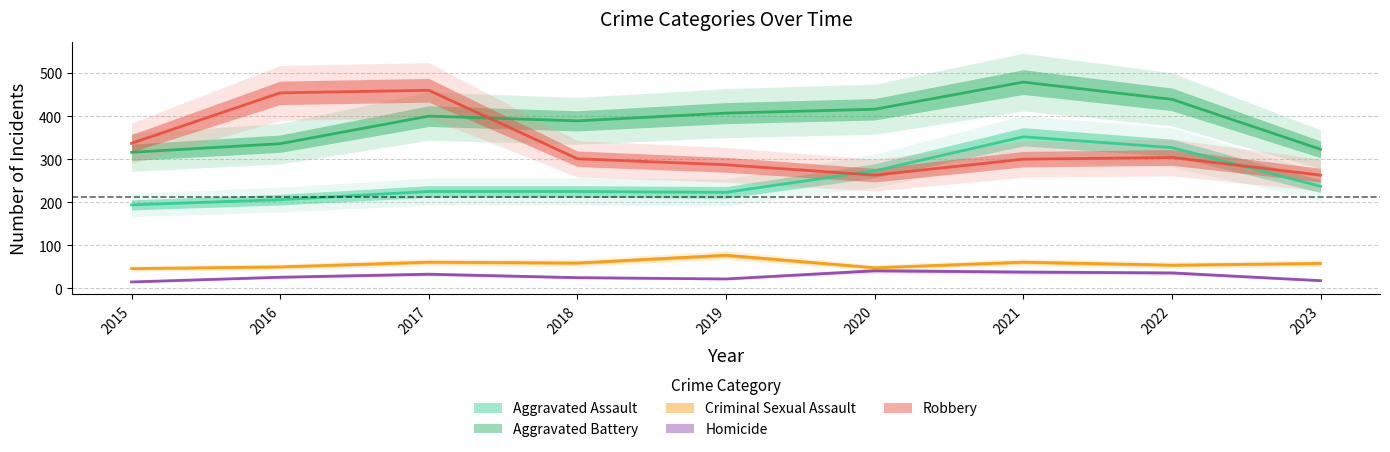

What are all the series names shown in the legend?

Aggravated Assault, Aggravated Battery, Criminal Sexual Assault, Homicide, Robbery